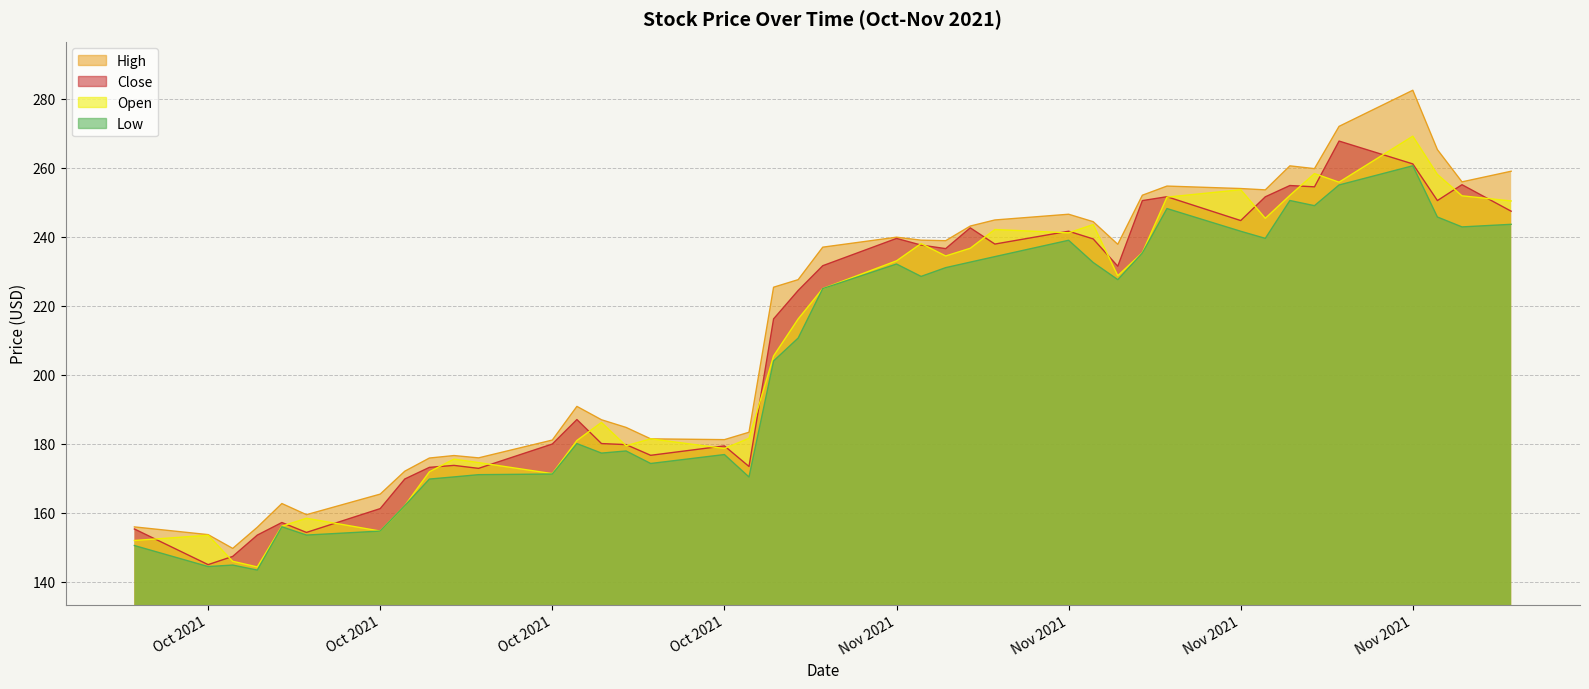

At which label does Low first exceed 225?

Nov 2021